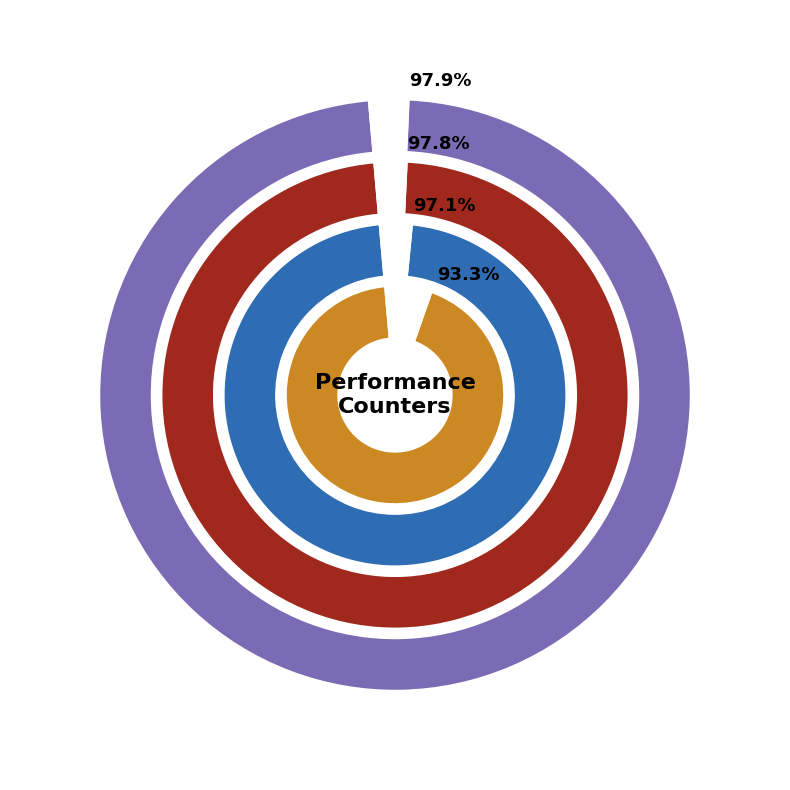

Is there any slice that represents more than half of the pie?

No